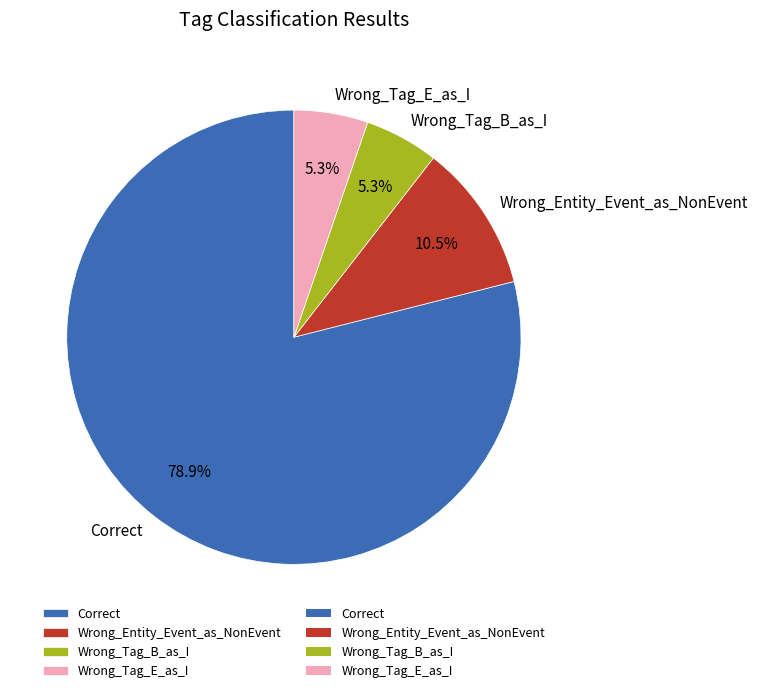

To the nearest percent, what is the combined percentage of Correct and Wrong_Tag_E_as_I?

84%